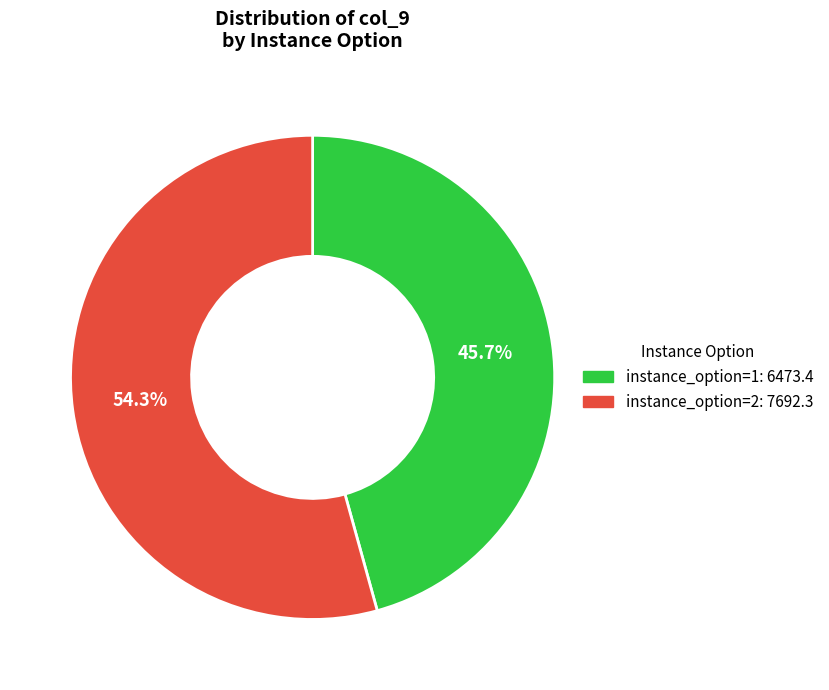

To the nearest percent, what is the combined percentage of instance_option=2 and instance_option=1?

100%